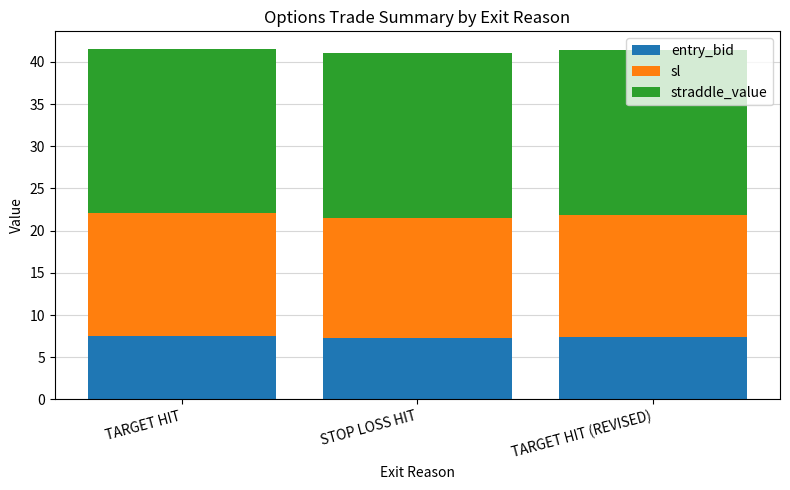

What is the total value across all series at TARGET HIT?

41.5